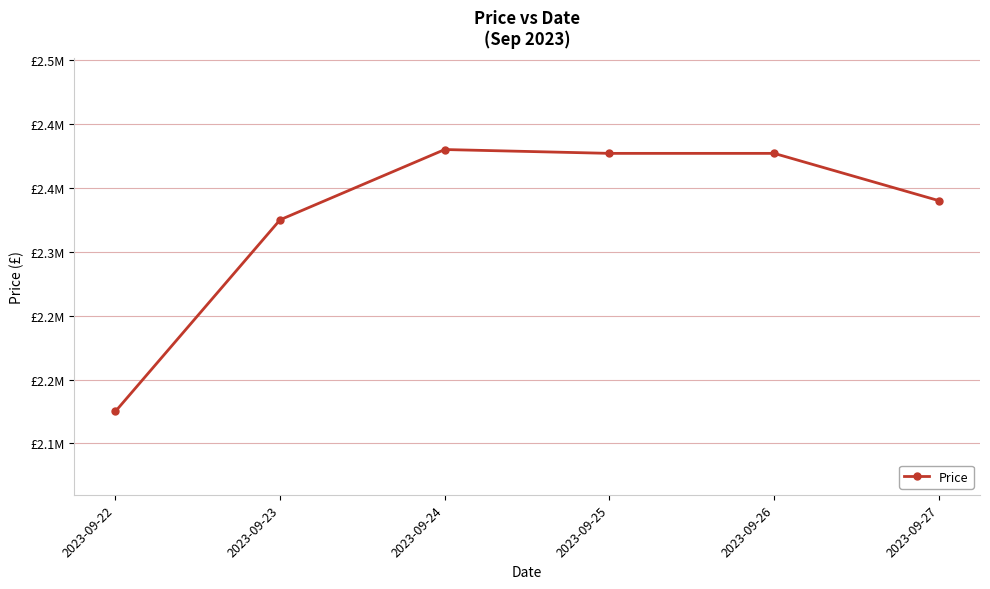

Does the chart have visible grid lines?

Yes